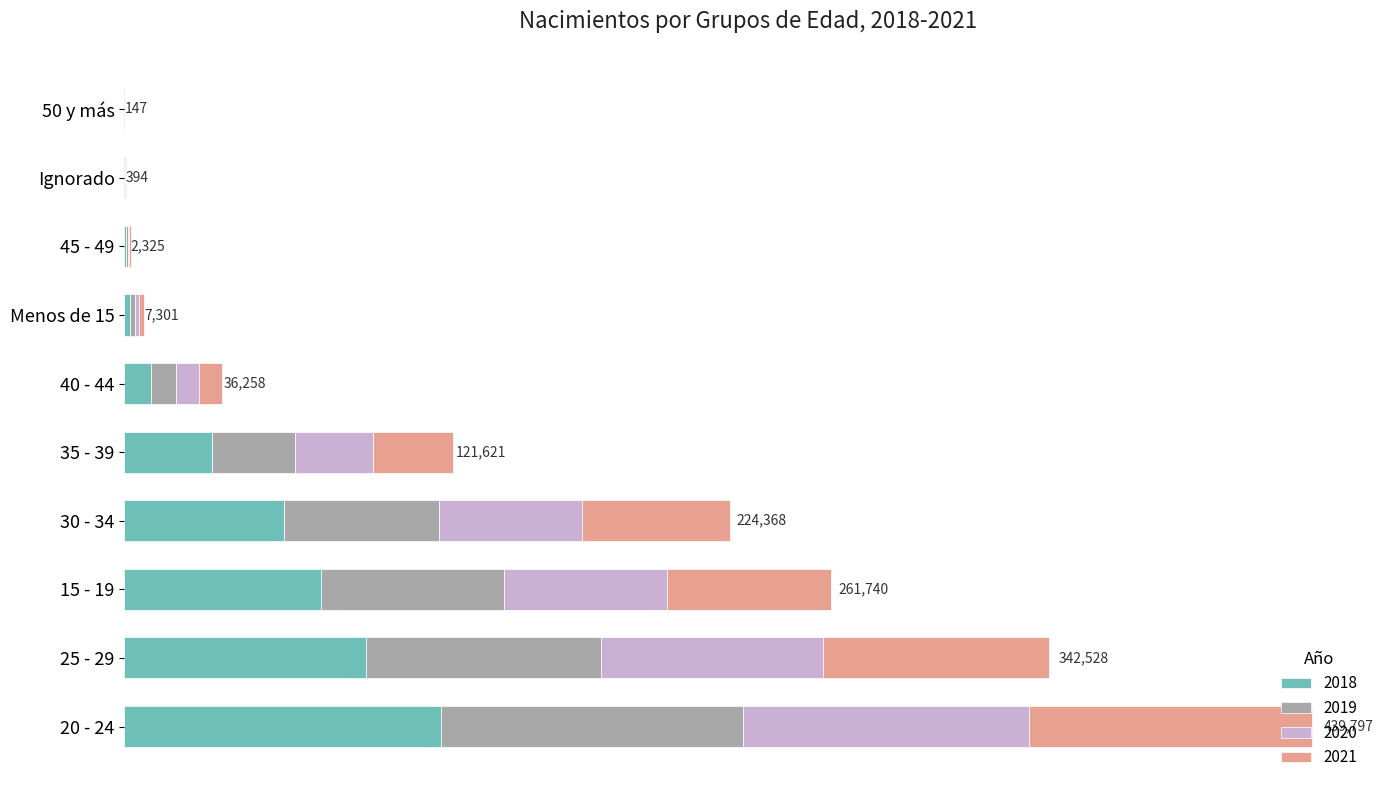

What are all the series names shown in the legend?

2018, 2019, 2020, 2021